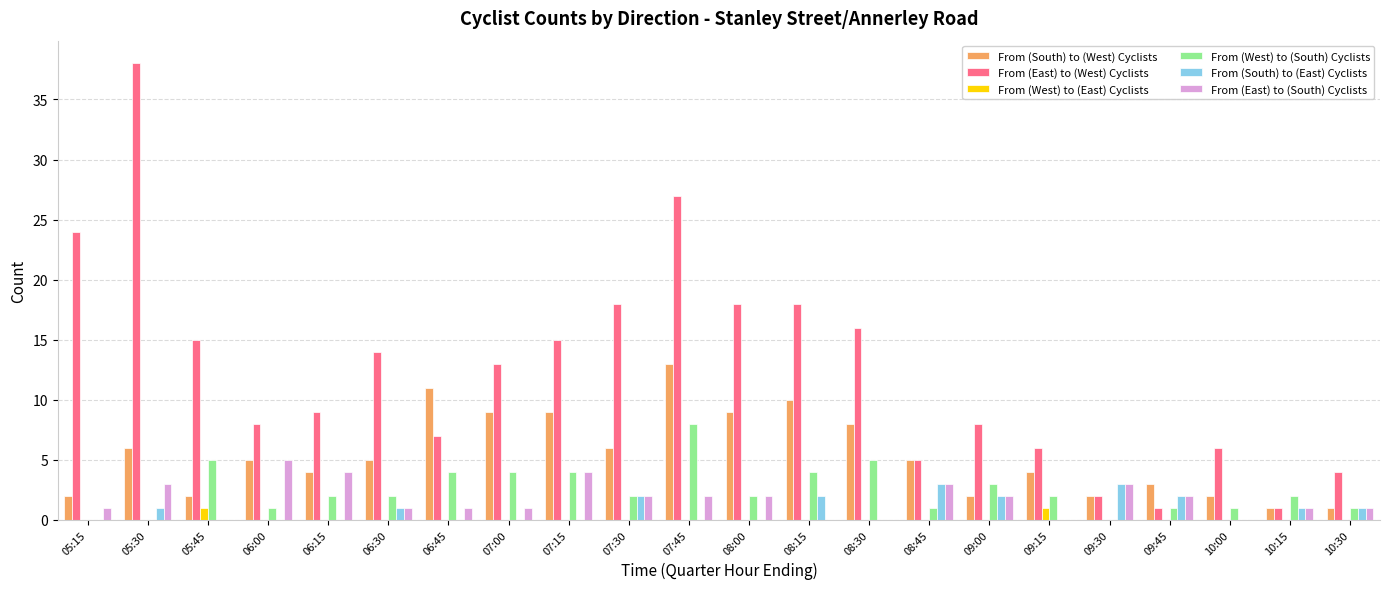

Which label corresponds to the largest value in the chart?

05:30